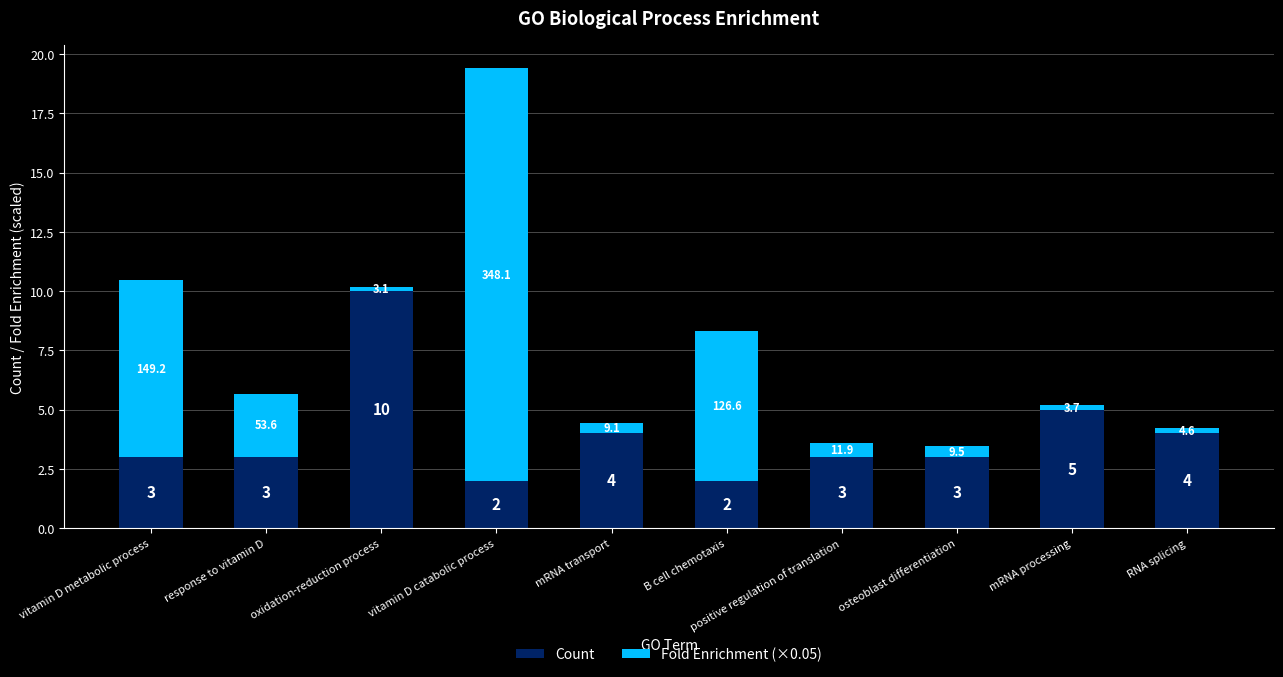

What is the difference between the maximum and minimum values in the Count series?

8.0